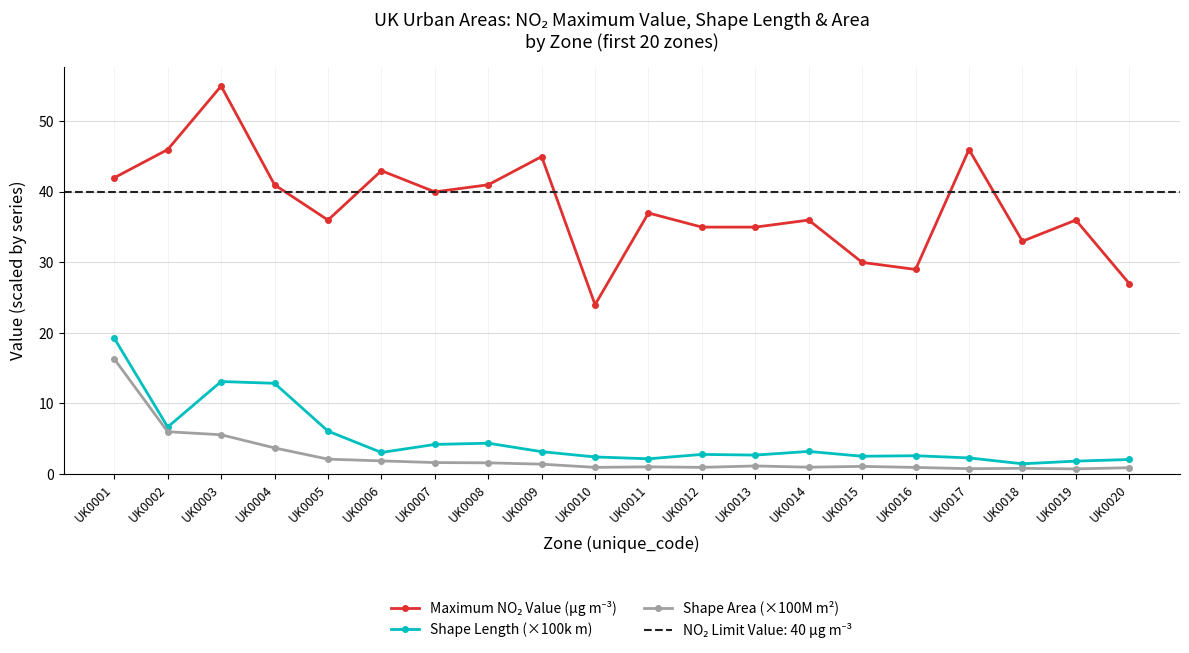

Where is the first local minimum for Maximum NO₂ Value (μg m⁻³)?

UK0005